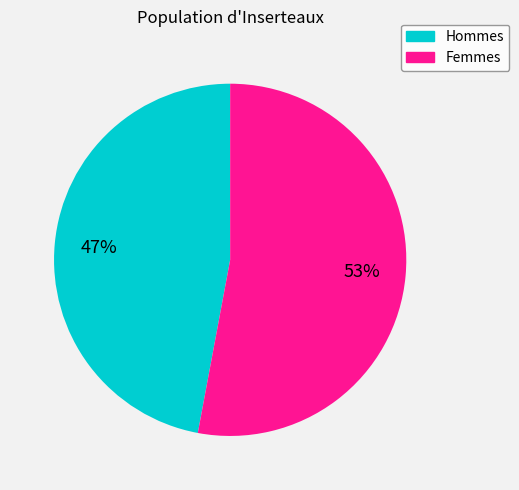

How many segments does this pie chart have?

2